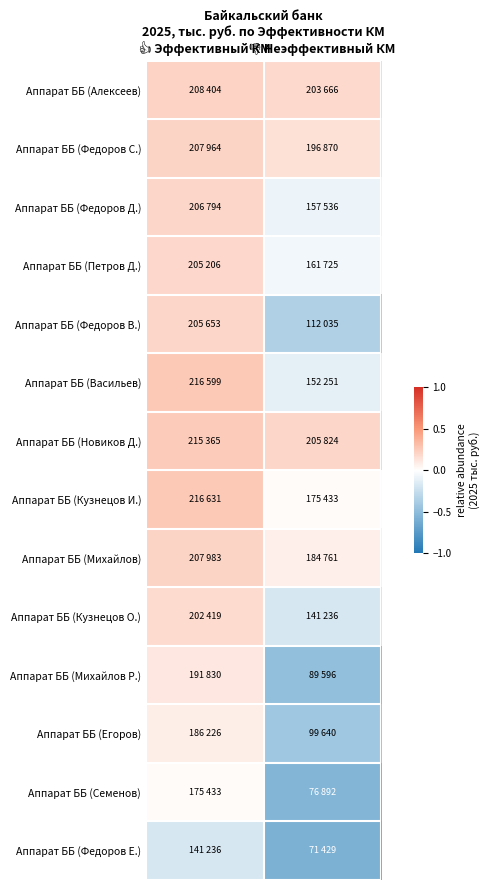

Which series has the widest spread of values?

Аппарат ББ (Михайлов Р.)